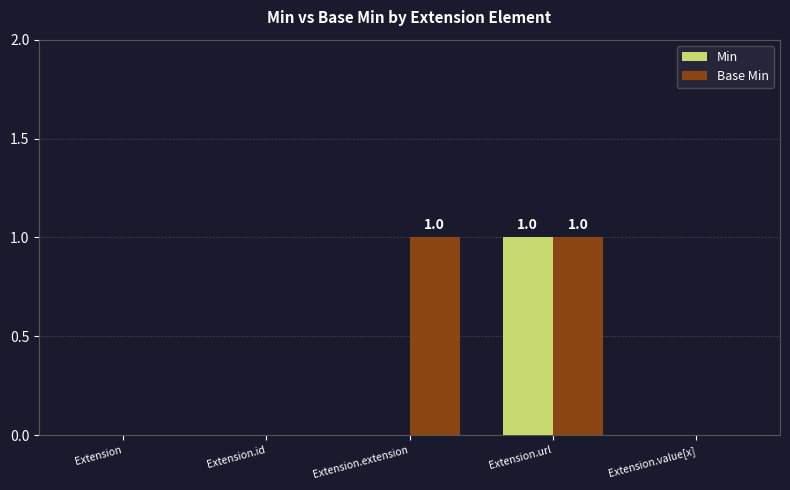

At which category is the sum across all series the highest?

Extension.url